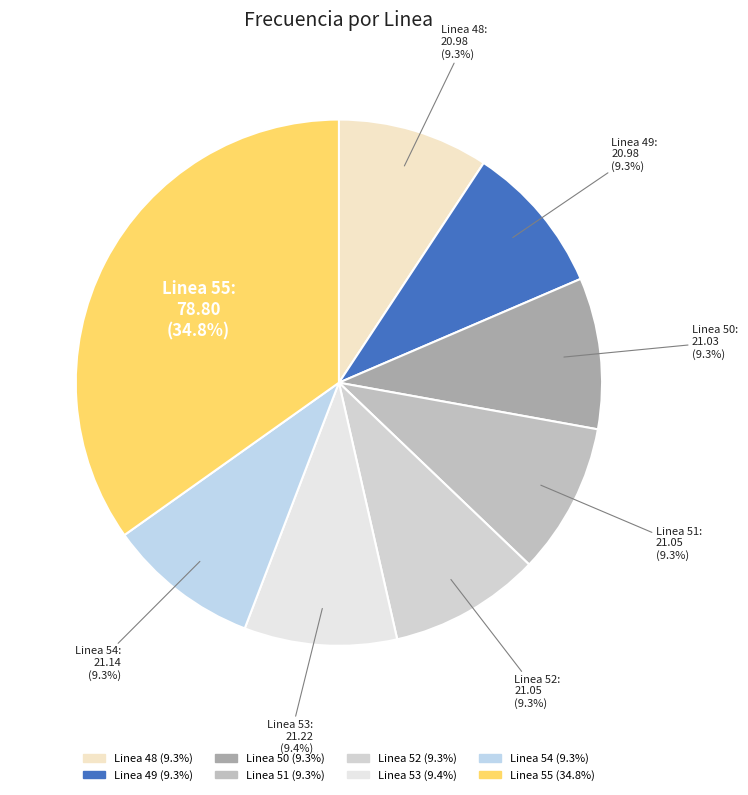

True or false: Linea 51 accounts for 9% of the total.

True